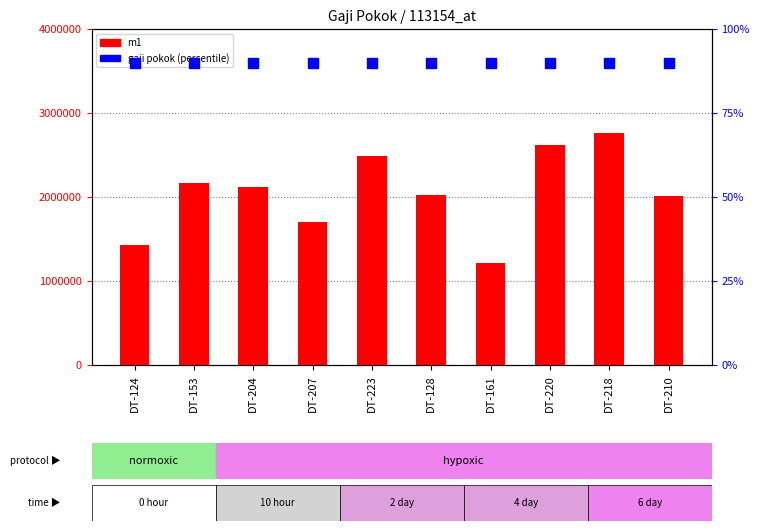

Which series reaches the maximum Y coordinate?

m1